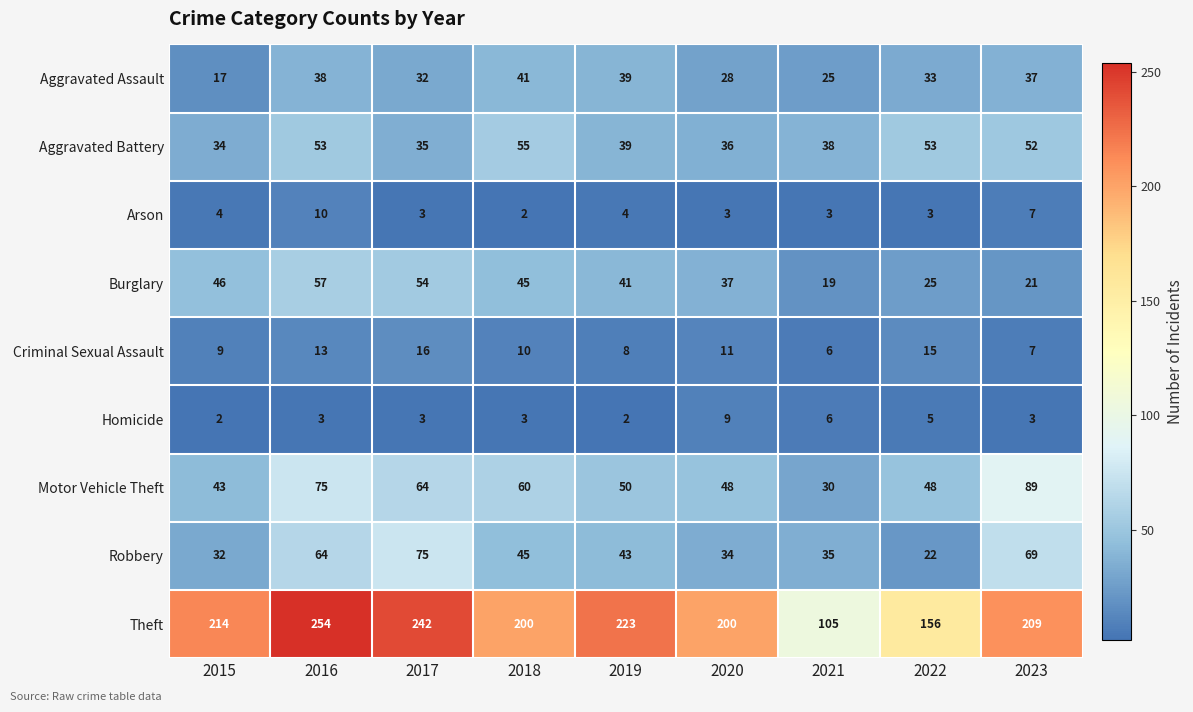

What is the difference between the maximum and second lowest values in the Robbery series?

43